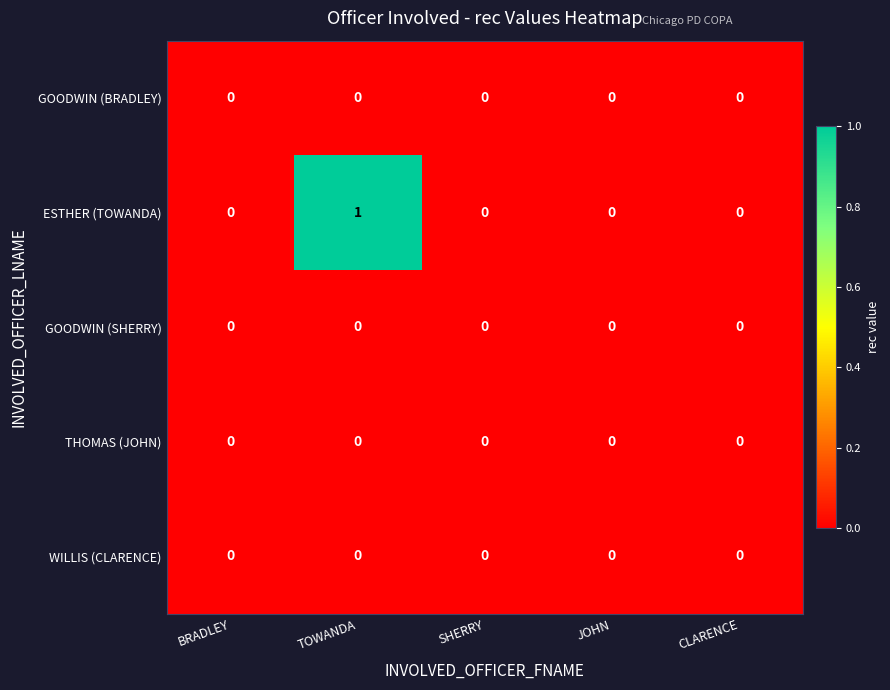

True or false: ESTHER (TOWANDA) has a value of -1 at SHERRY.

False